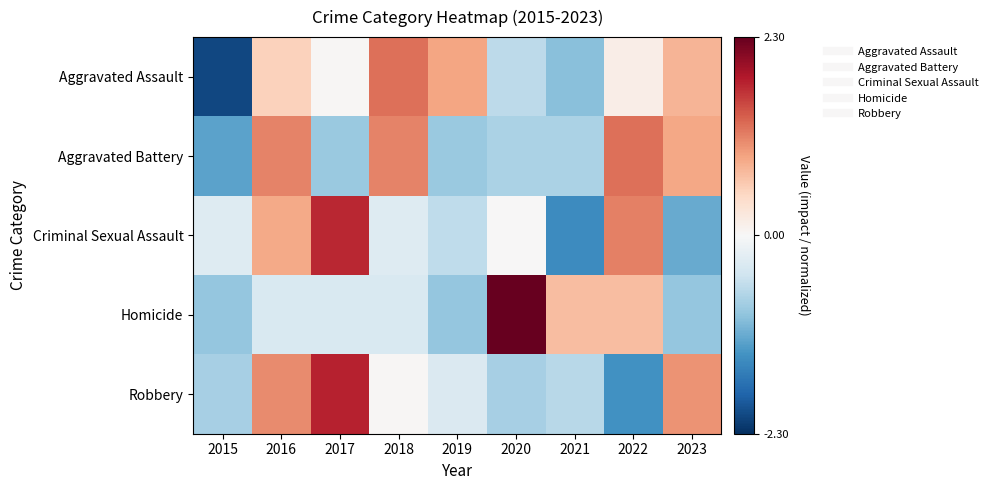

Reading right to left, list all the values displayed in this chart.

Aggravated Assault: 2023=0.8	2022=0.2	2021=-1.0	2020=-0.6	2019=0.9	2018=1.3	2017=0.0	2016=0.5	2015=-2.1
Aggravated Battery: 2023=0.9	2022=1.3	2021=-0.7	2020=-0.7	2019=-0.9	2018=1.1	2017=-0.9	2016=1.1	2015=-1.2
Criminal Sexual Assault: 2023=-1.2	2022=1.2	2021=-1.4	2020=0.0	2019=-0.6	2018=-0.3	2017=1.7	2016=0.9	2015=-0.3
Homicide: 2023=-0.9	2022=0.7	2021=0.7	2020=2.3	2019=-0.9	2018=-0.4	2017=-0.4	2016=-0.4	2015=-0.9
Robbery: 2023=1.0	2022=-1.4	2021=-0.6	2020=-0.8	2019=-0.3	2018=0.0	2017=1.8	2016=1.1	2015=-0.8